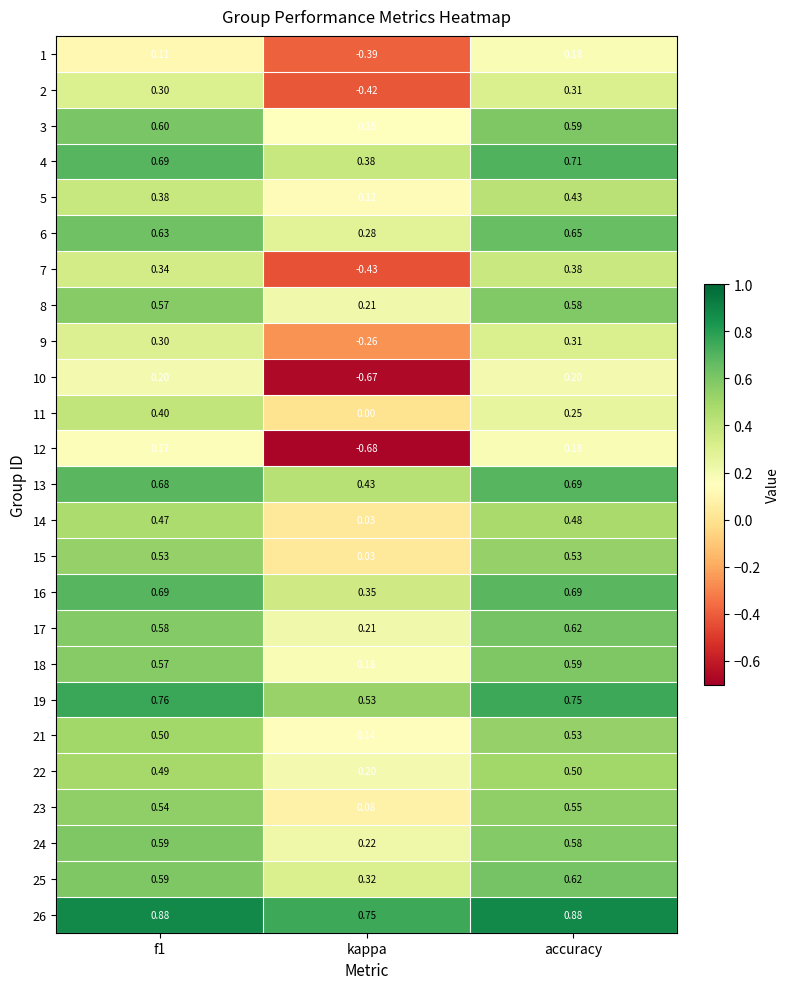

At which category is the sum across all series the highest?

accuracy